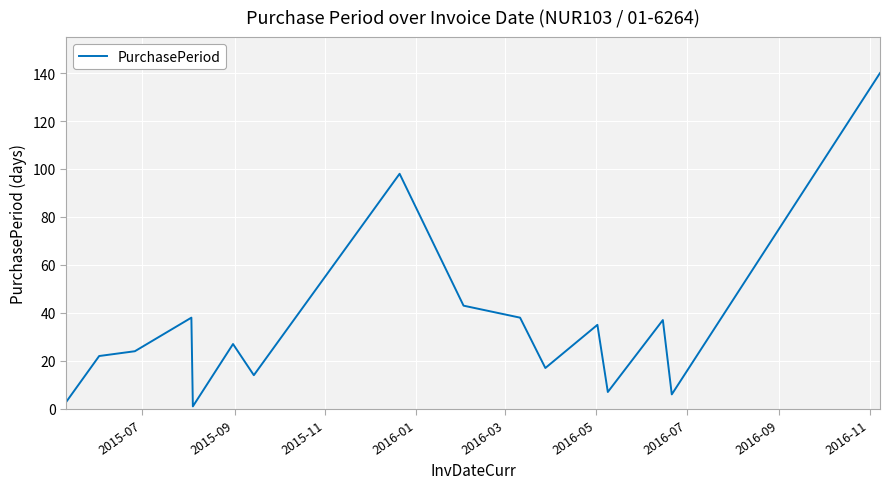

What is the maximum value shown in the chart?

140